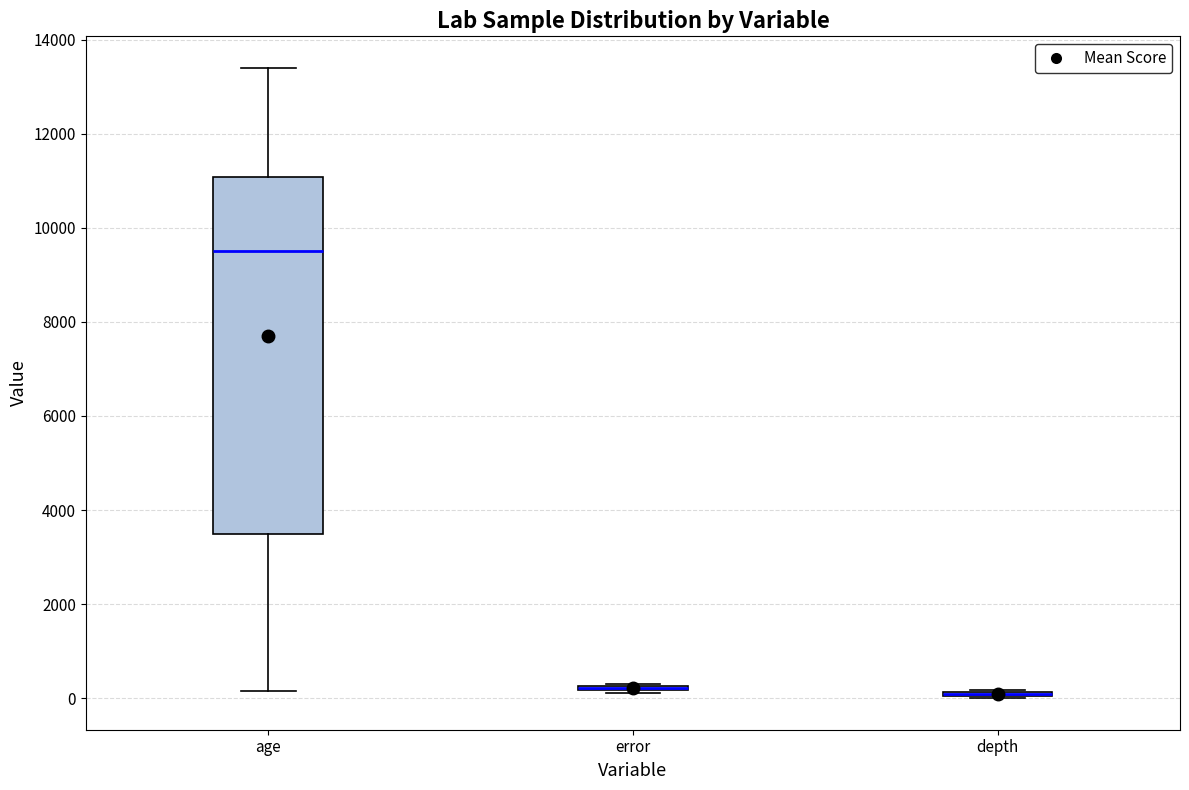

Which box is the tallest, from its lower edge to its upper edge?

age